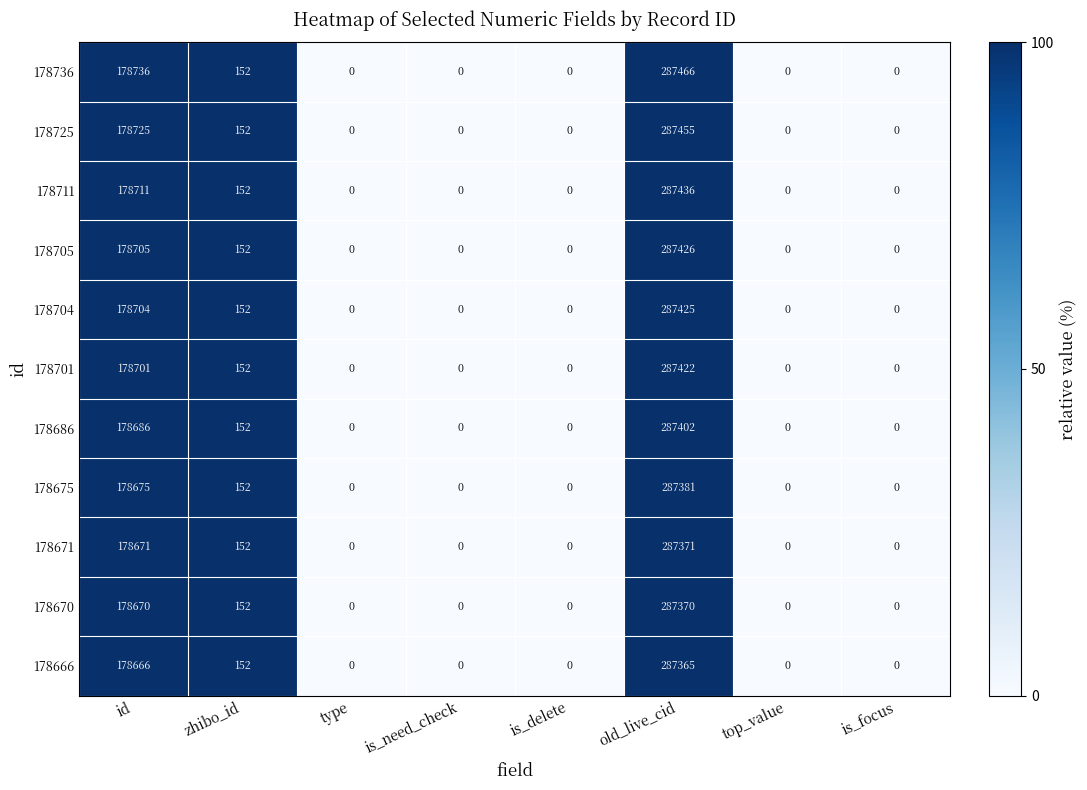

Which series has the widest spread of values?

178736